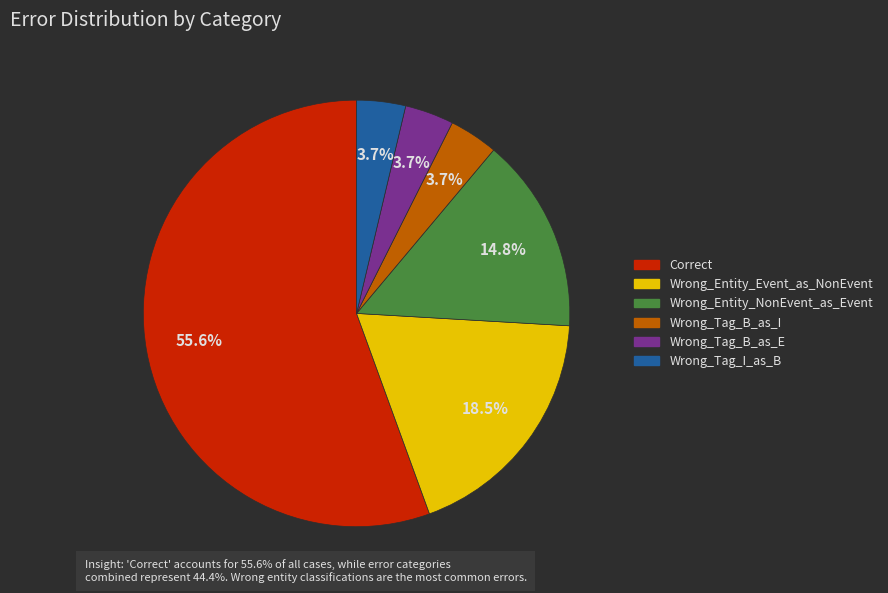

How many slices are in this pie chart?

6